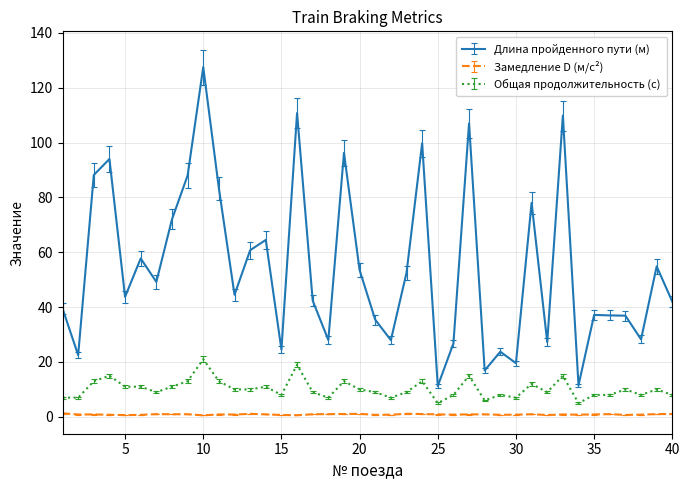

True or false: Общая продолжительность (с) and Замедление D (м/с²) intersect in this chart.

False